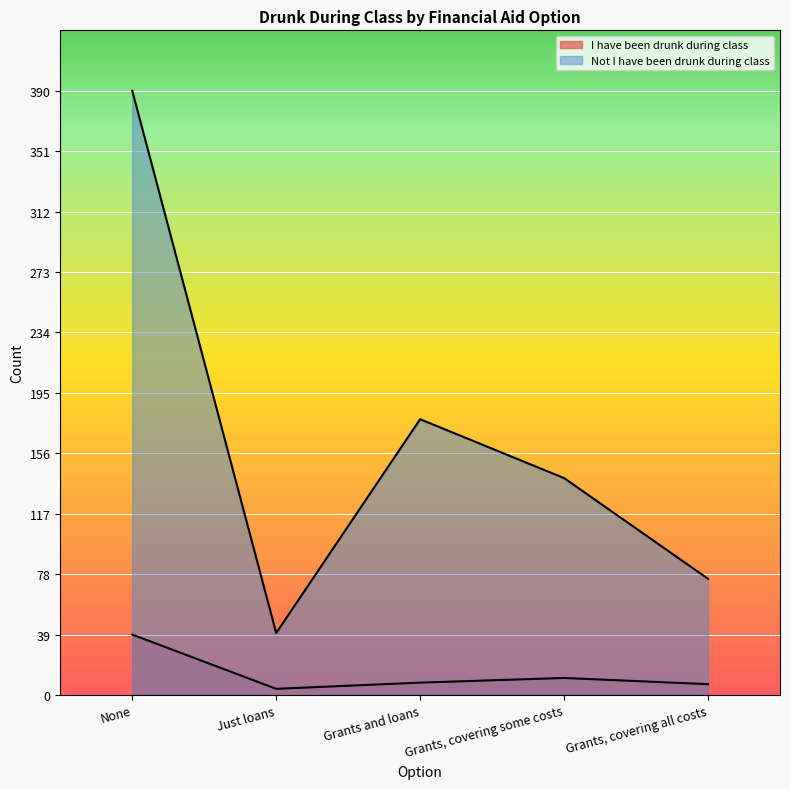

Does the chart display data point markers on the line(s)?

No